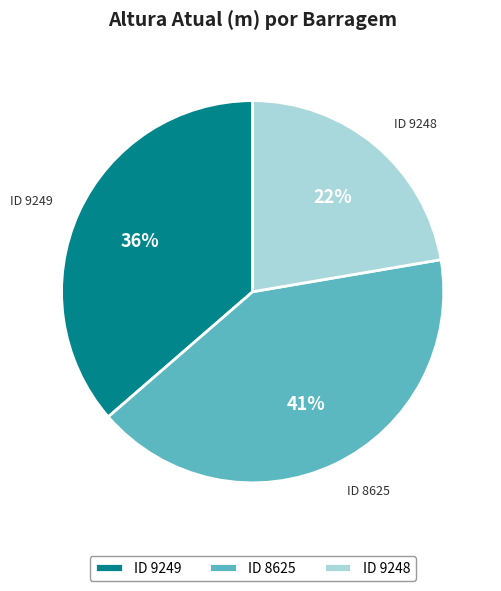

Is ID 9249 the majority of the pie?

No